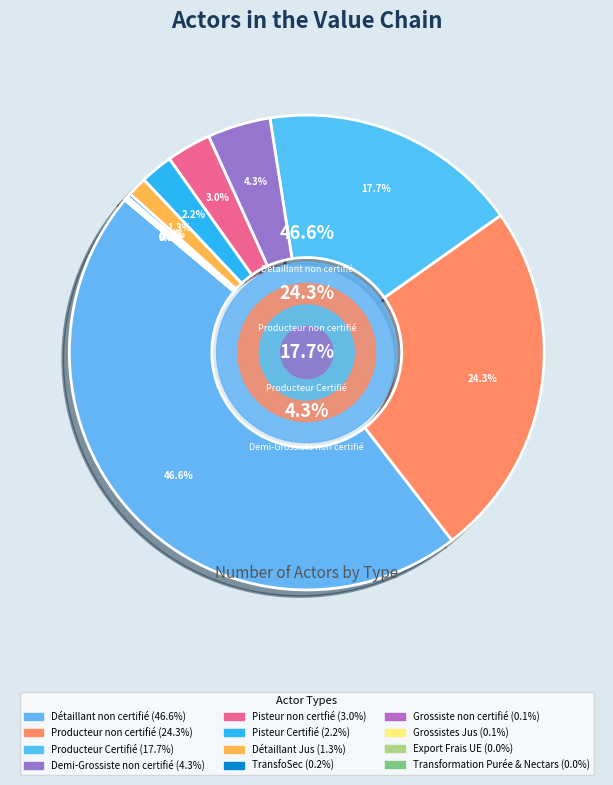

Approximately how many times larger is the value at Détaillant Jus compared to Grossistes Jus?

14.4